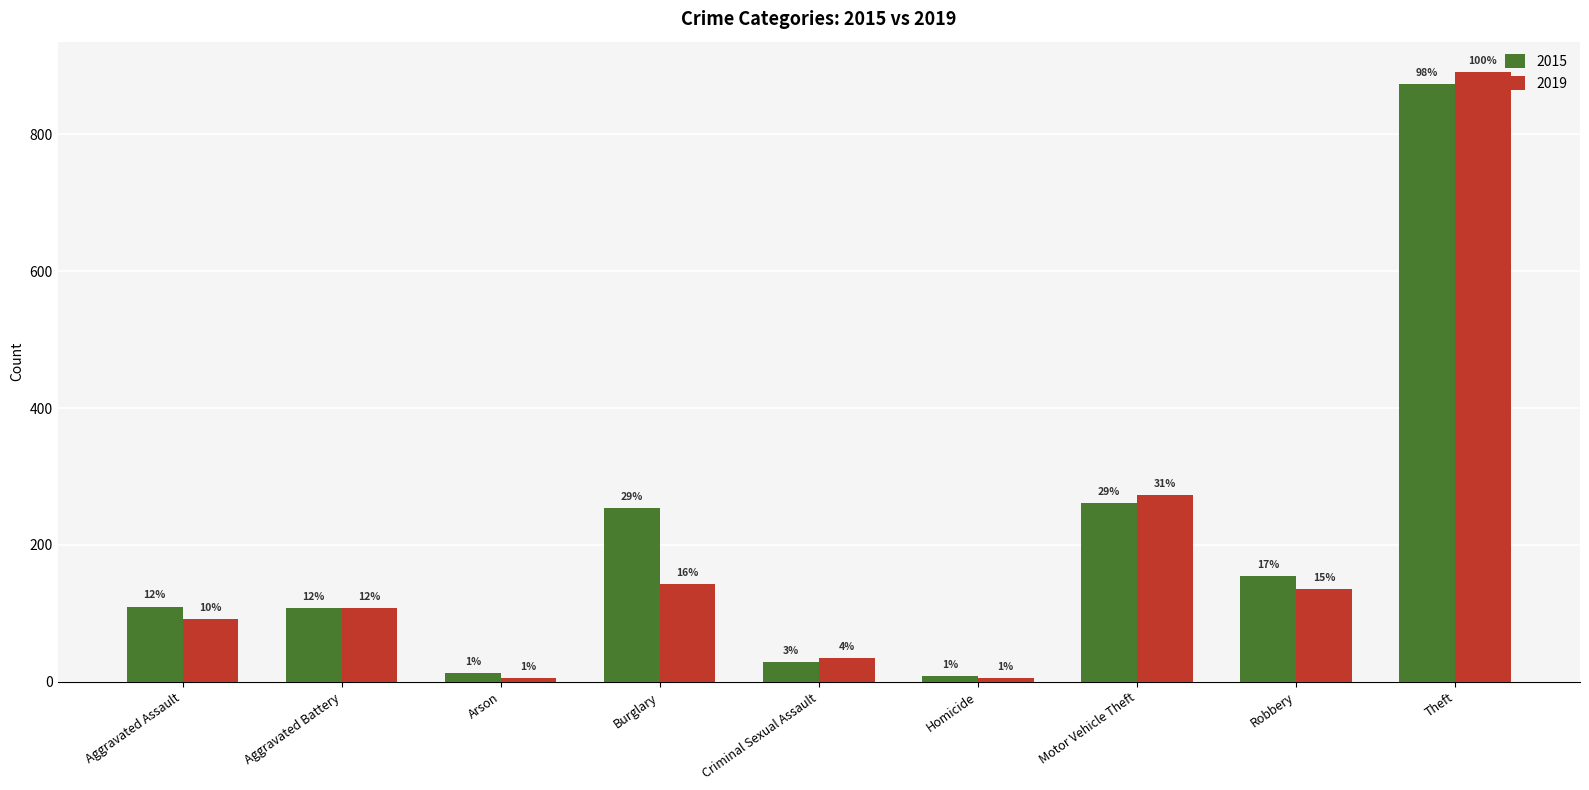

What are all the series names shown in the legend?

2015, 2019